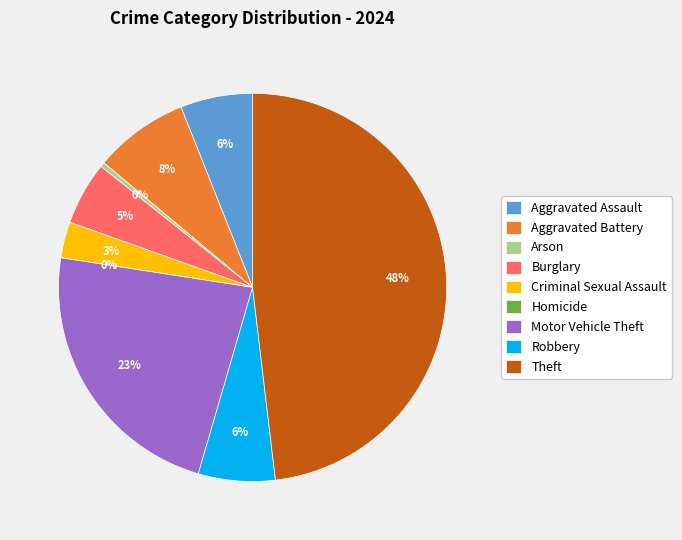

What is the change in value from Aggravated Battery to Theft?

+107